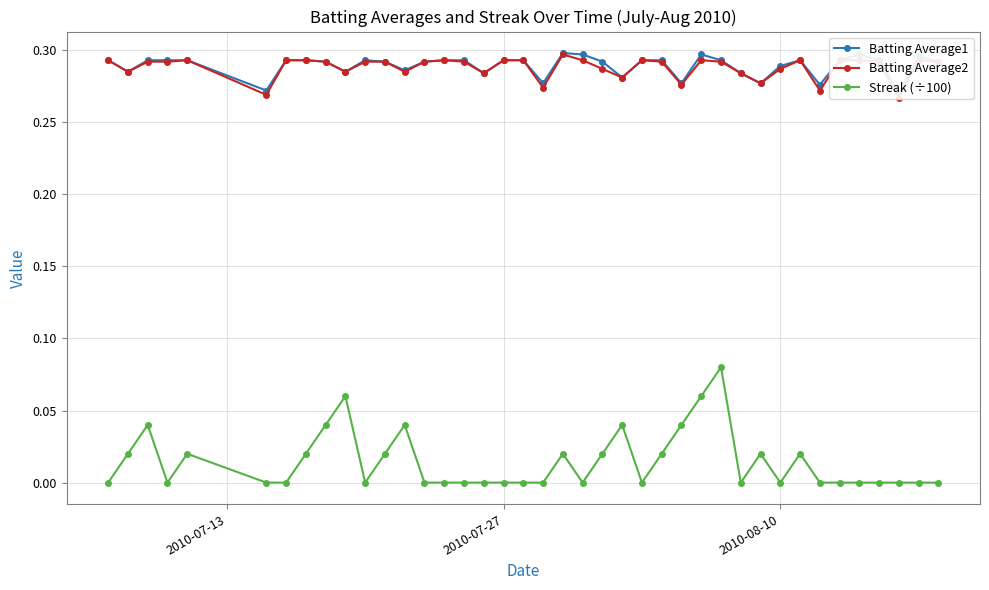

What is the spread (max minus min) of values at 2010-07-27?

0.3